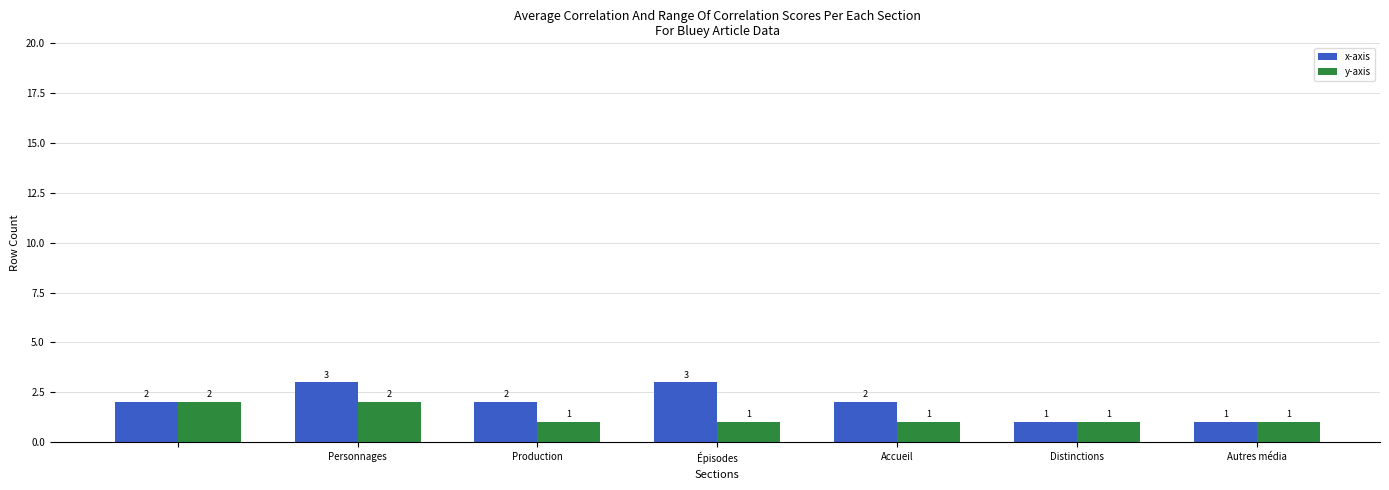

Count the x-axis values in the range 1 to 3.

7